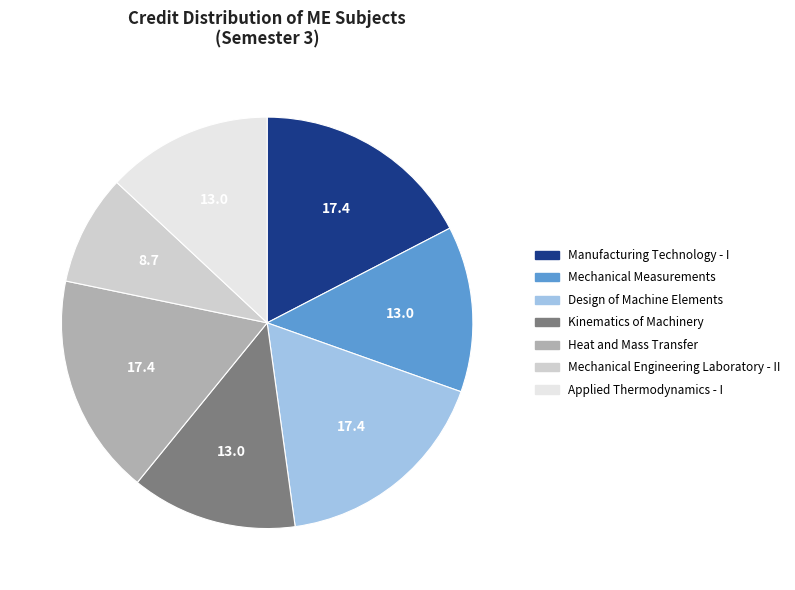

Does any single category account for the majority?

No